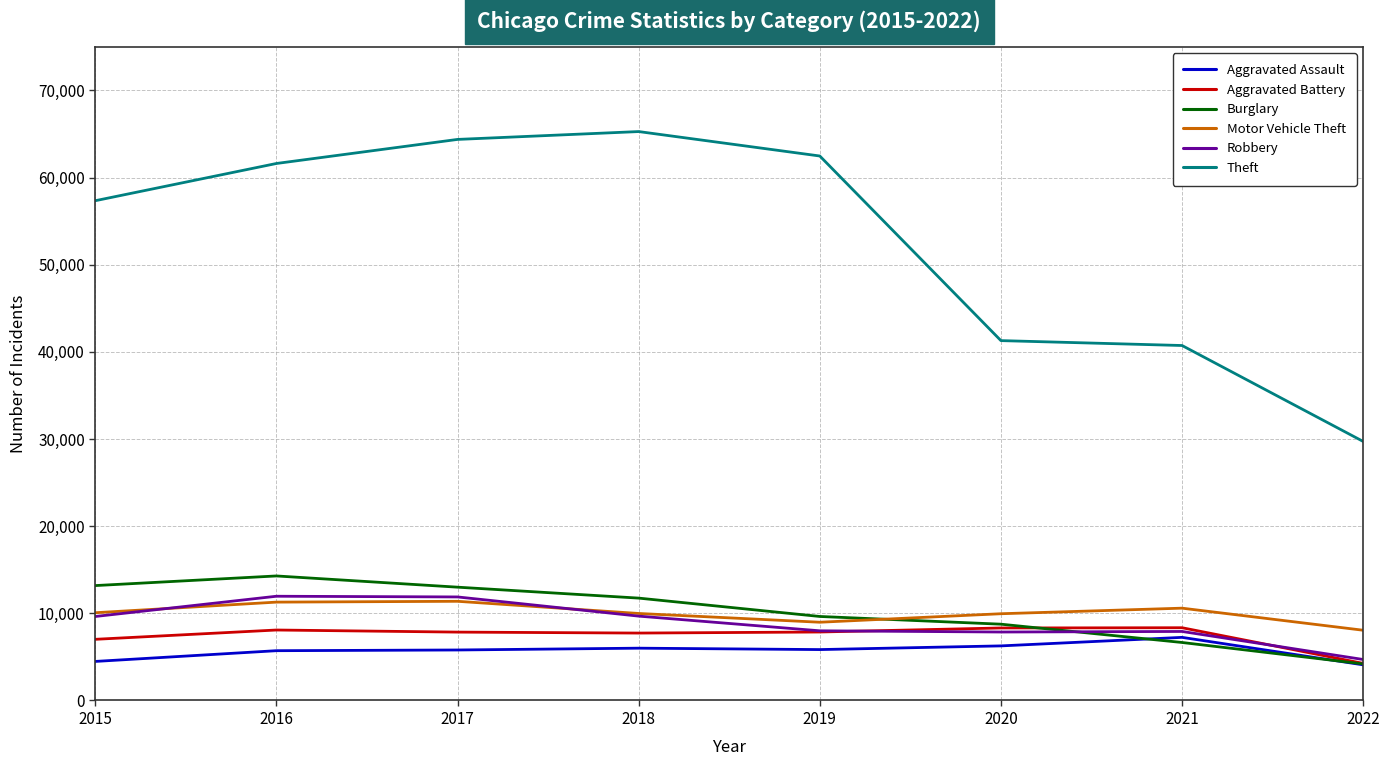

Which series has the widest spread of values?

Theft